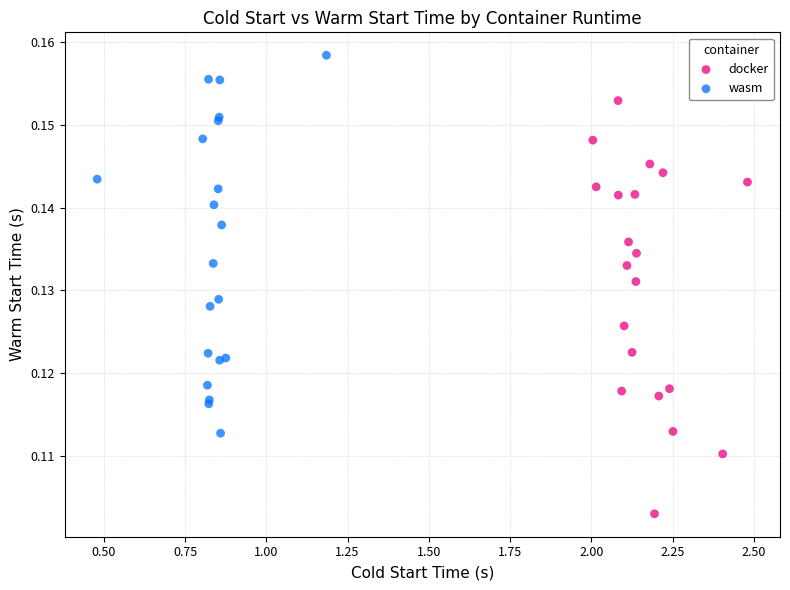

Which series reaches the maximum Y coordinate?

wasm